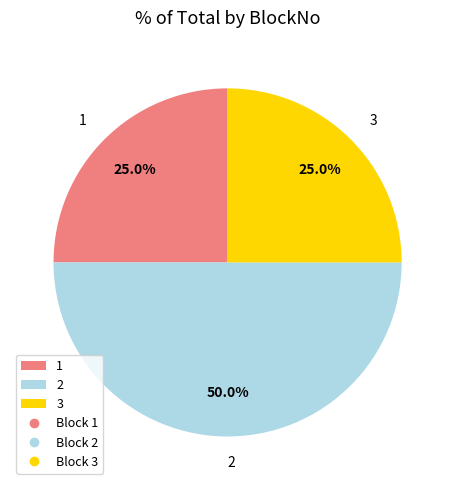

To the nearest percent, what portion does 2 represent?

50%